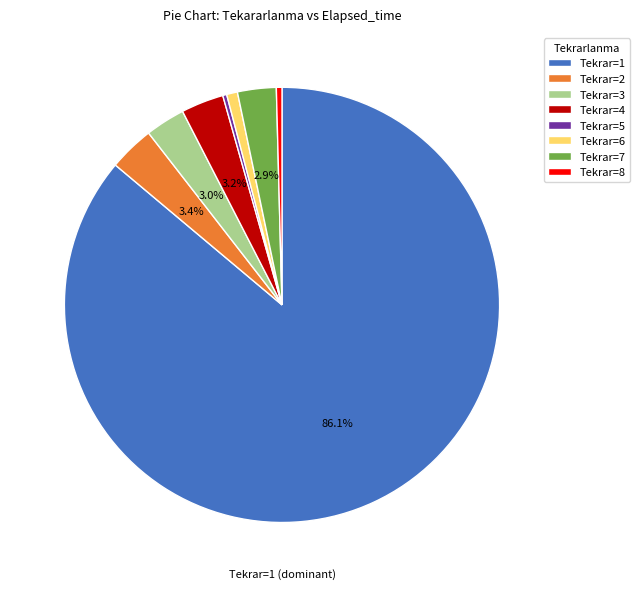

Combined, do Tekrar=3 and Tekrar=6 account for over 50%?

No